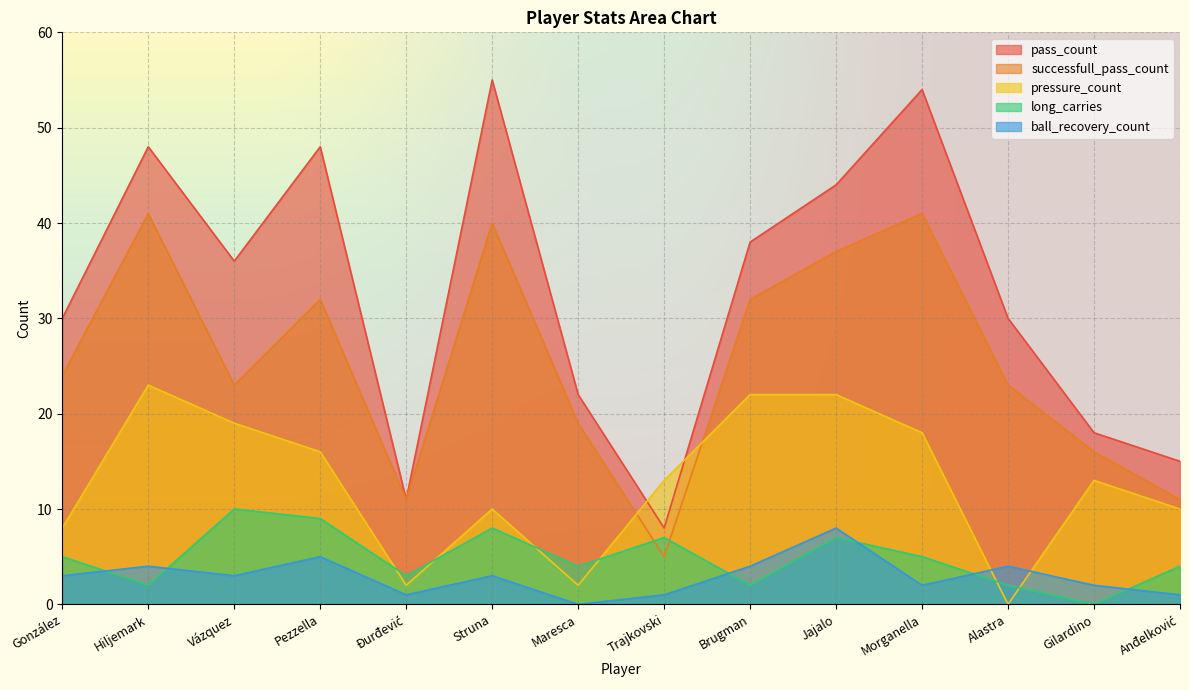

How many lines are shown in the chart?

5